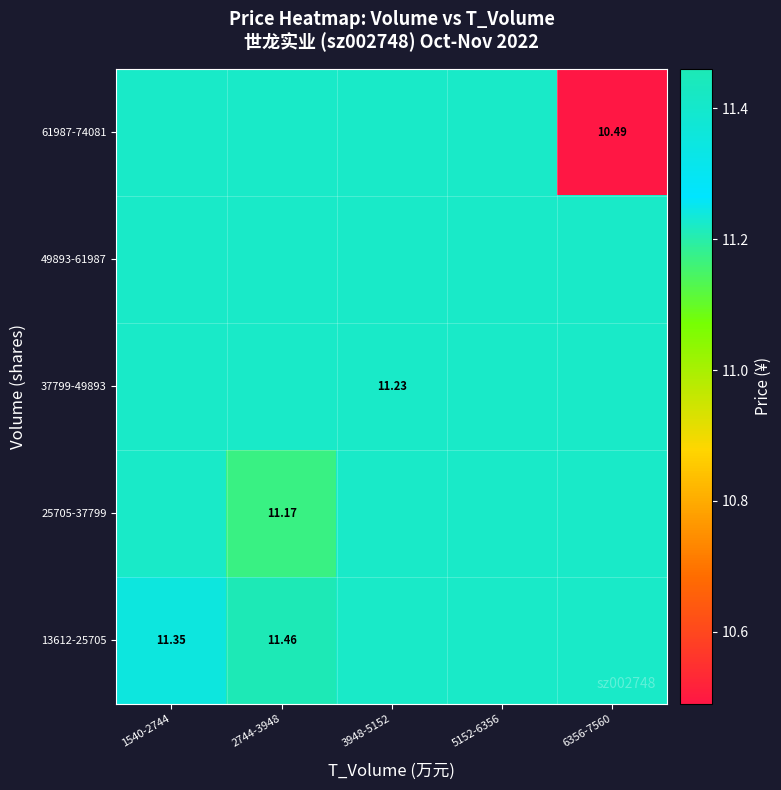

Where does the 61987-74081 series first go above 11?

1540-2744